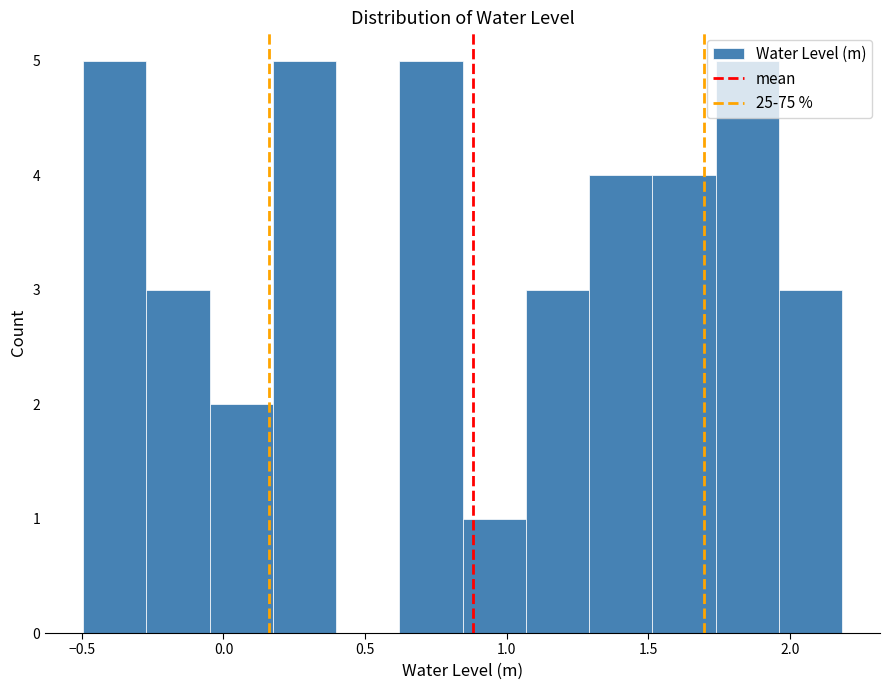

Reading left to right, transcribe this chart: for each bar, give the range it covers on the x-axis and its height. Neither the bar edges nor the heights are printed on the chart, so give them approximately, as read against the axes.

-0.50 to -0.25: 5
-0.25 to -0.05: 3
-0.05 to 0.15: 2
0.15 to 0.40: 5
0.40 to 0.60: 0
0.60 to 0.85: 5
0.85 to 1.05: 1
1.05 to 1.30: 3
1.30 to 1.50: 4
1.50 to 1.75: 4
1.75 to 1.95: 5
1.95 to 2.20: 3